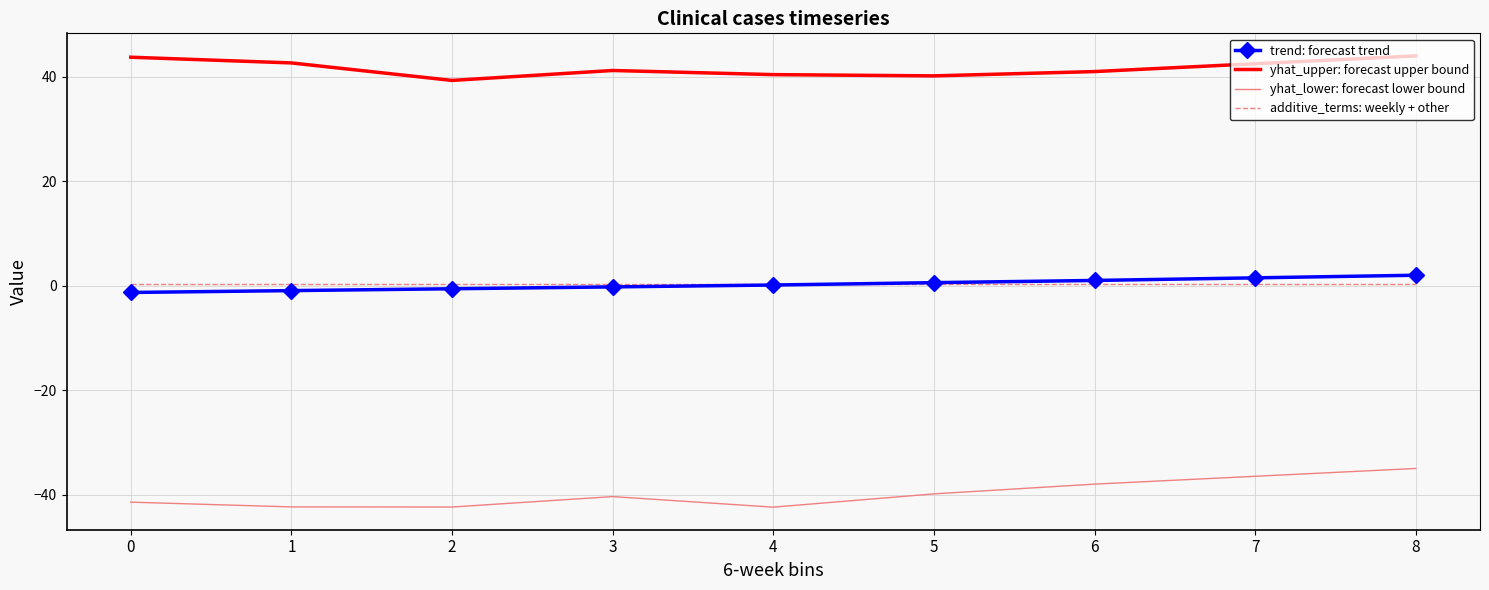

How many interior local valleys does the yhat_lower: forecast lower bound series have?

2